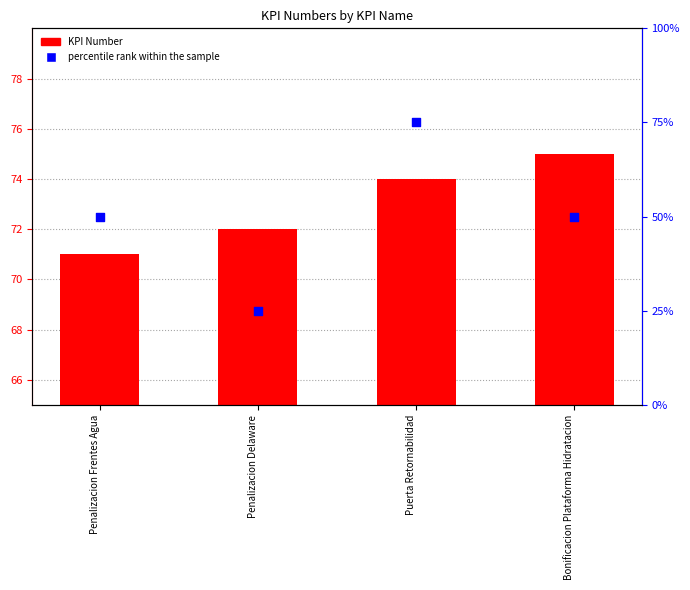

What are all the series names shown in the legend?

KPI Number, percentile rank within the sample